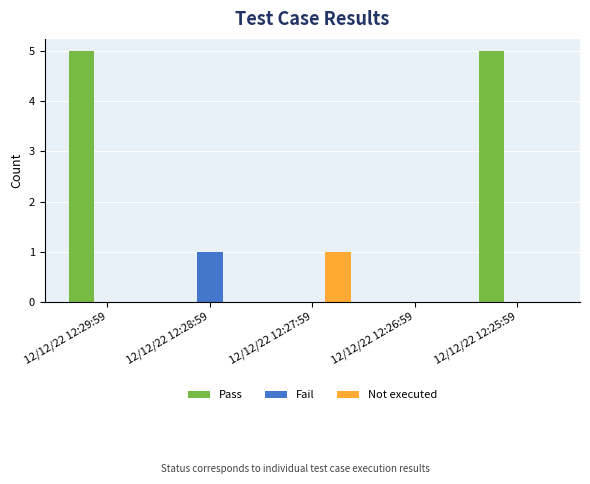

The Not executed series shows 1 at 12/12/22 12:27:59. True or false?

True